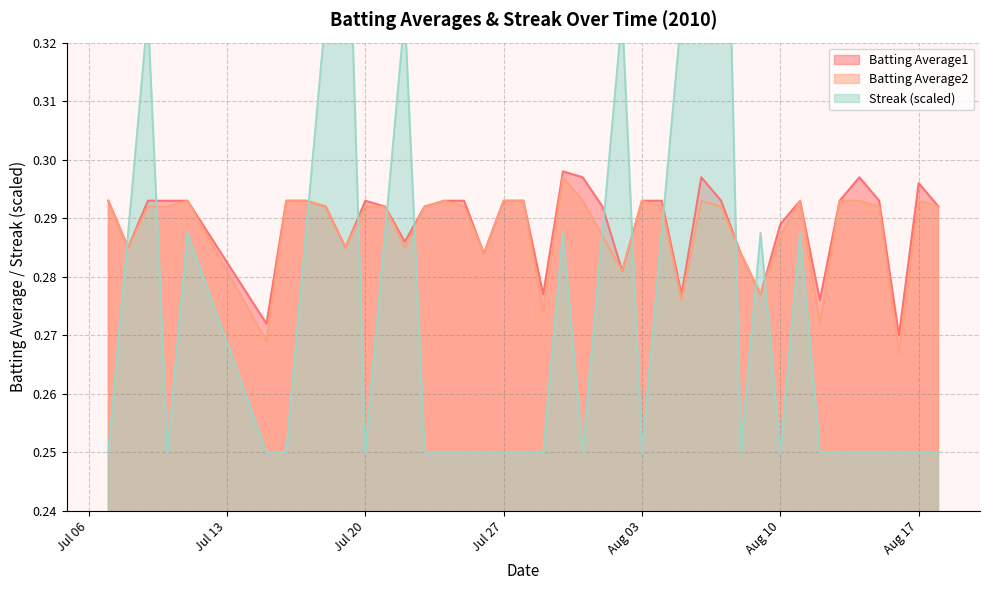

Reading left to right, what are all the values shown in this chart?

Batting Average1: 0.3	0.3	0.3	0.3	0.3	0.3	0.3	0.3	0.3	0.3	0.3	0.3	0.3	0.3	0.3	0.3	0.3	0.3	0.3	0.3	0.3	0.3	0.3	0.3	0.3	0.3	0.3	0.3	0.3	0.3	0.3	0.3	0.3	0.3	0.3	0.3	0.3	0.3	0.3	0.3
Batting Average2: 0.3	0.3	0.3	0.3	0.3	0.3	0.3	0.3	0.3	0.3	0.3	0.3	0.3	0.3	0.3	0.3	0.3	0.3	0.3	0.3	0.3	0.3	0.3	0.3	0.3	0.3	0.3	0.3	0.3	0.3	0.3	0.3	0.3	0.3	0.3	0.3	0.3	0.3	0.3	0.3
Streak: 0.2	0.3	0.3	0.2	0.3	0.2	0.2	0.3	0.3	0.4	0.2	0.3	0.3	0.2	0.2	0.2	0.2	0.2	0.2	0.2	0.3	0.2	0.3	0.3	0.2	0.3	0.3	0.4	0.4	0.2	0.3	0.2	0.3	0.2	0.2	0.2	0.2	0.2	0.2	0.2